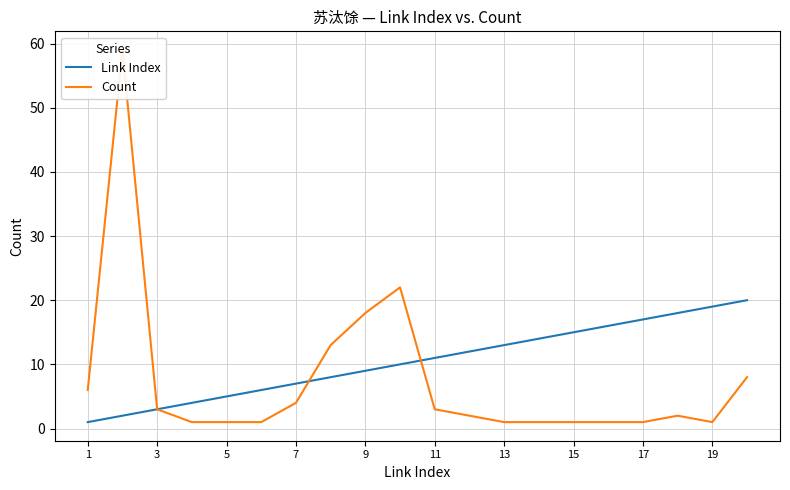

True or false: Link Index has a value of 17 at 17.

True